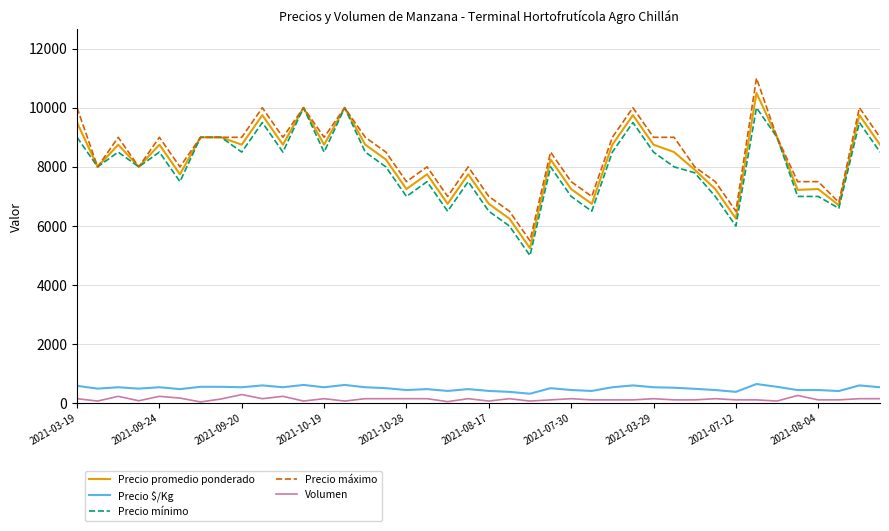

True or false: Volumen and Precio mínimo intersect in this chart.

False